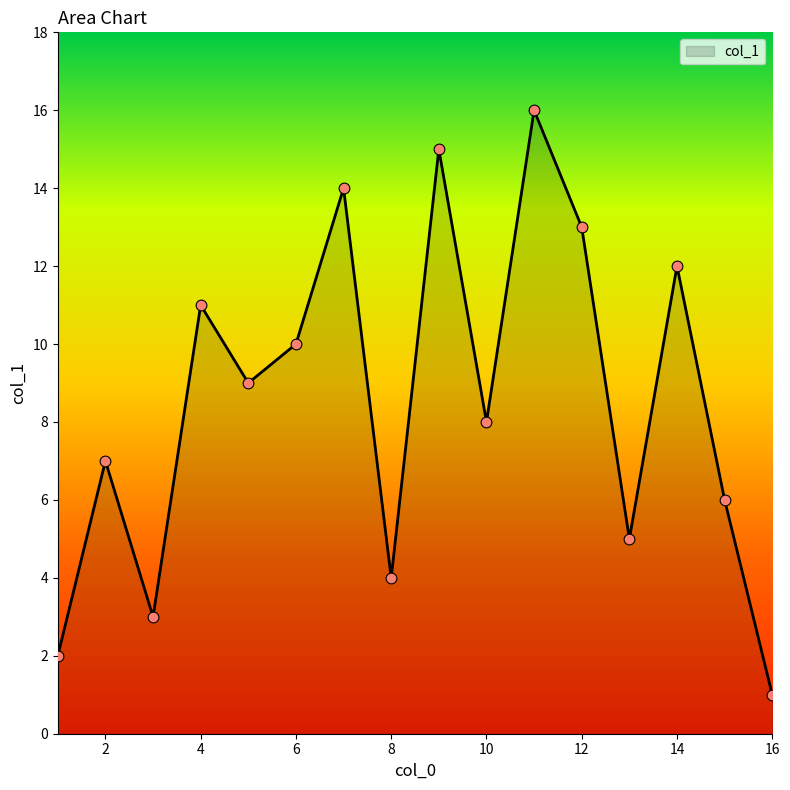

Is this an area chart (filled region under the line)?

Yes